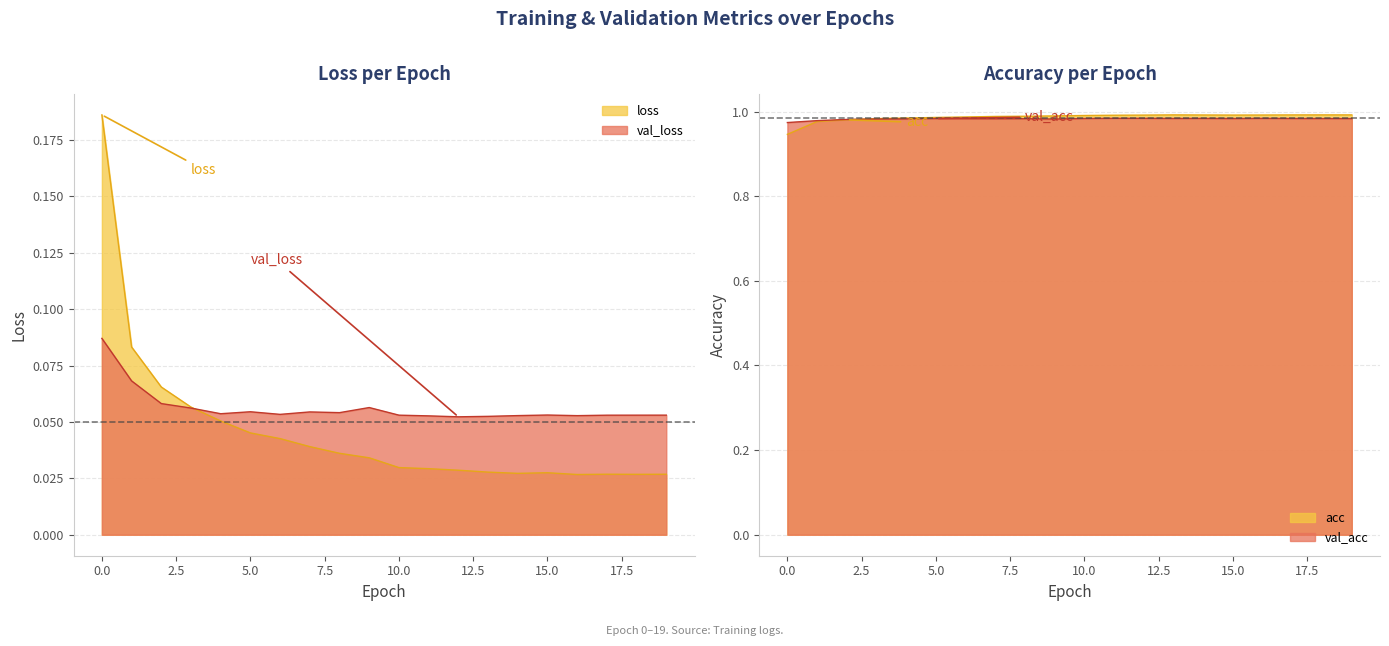

How many interior local valleys does the val_loss series have?

5